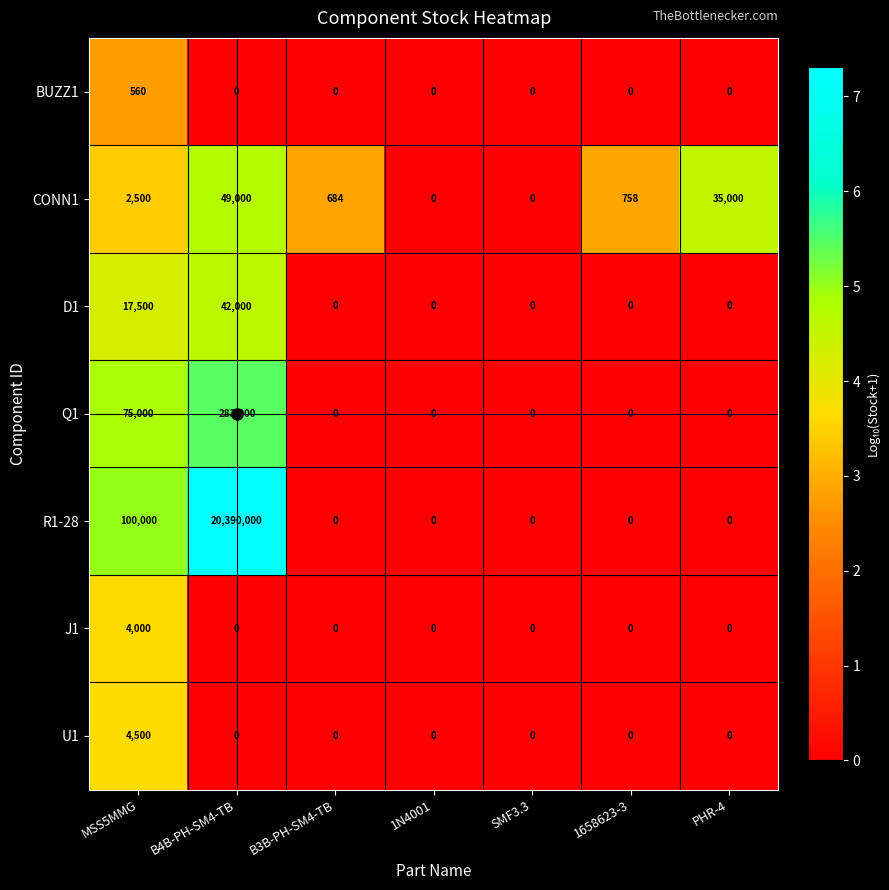

Rank the series by their maximum value, from lowest to highest.

BUZZ1, J1, U1, D1, CONN1, Q1, R1-28